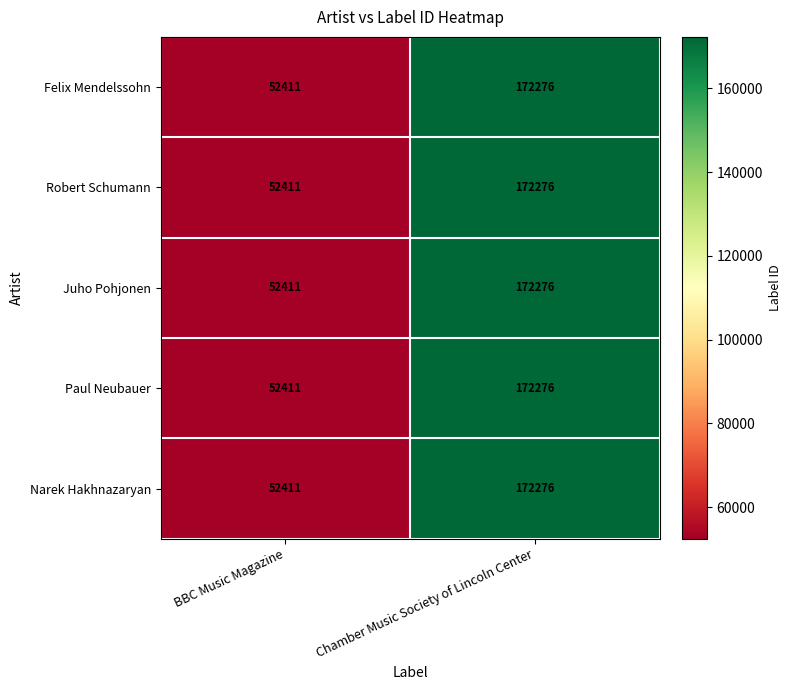

How many distinct data groups are displayed?

5